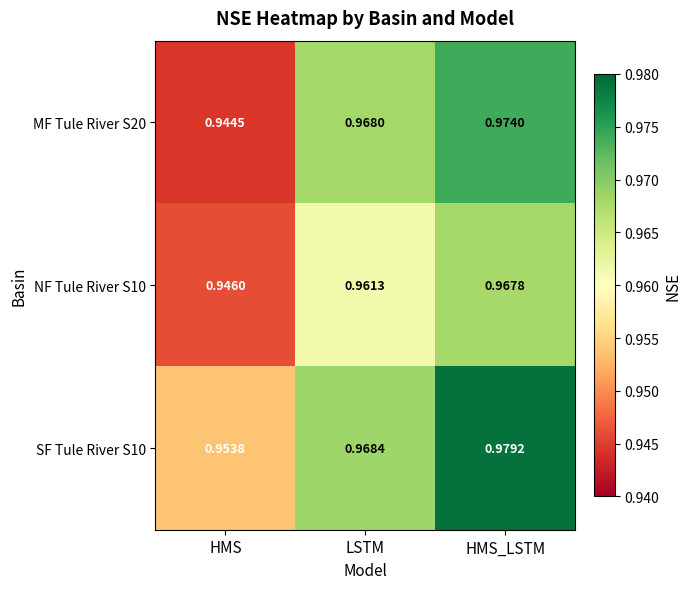

At which category does the chart reach its peak across all series?

HMS_LSTM